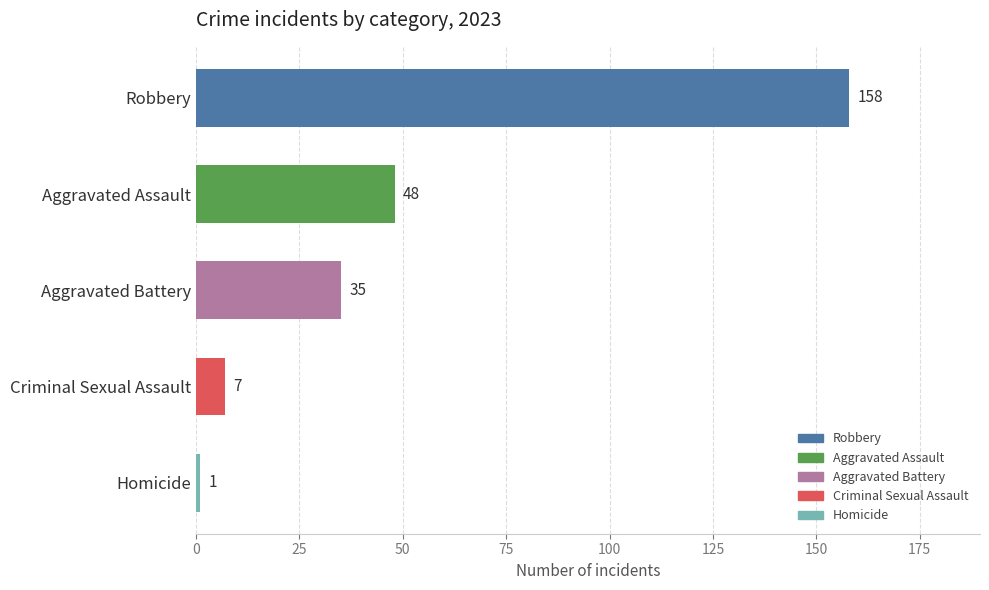

What is the average value?

50